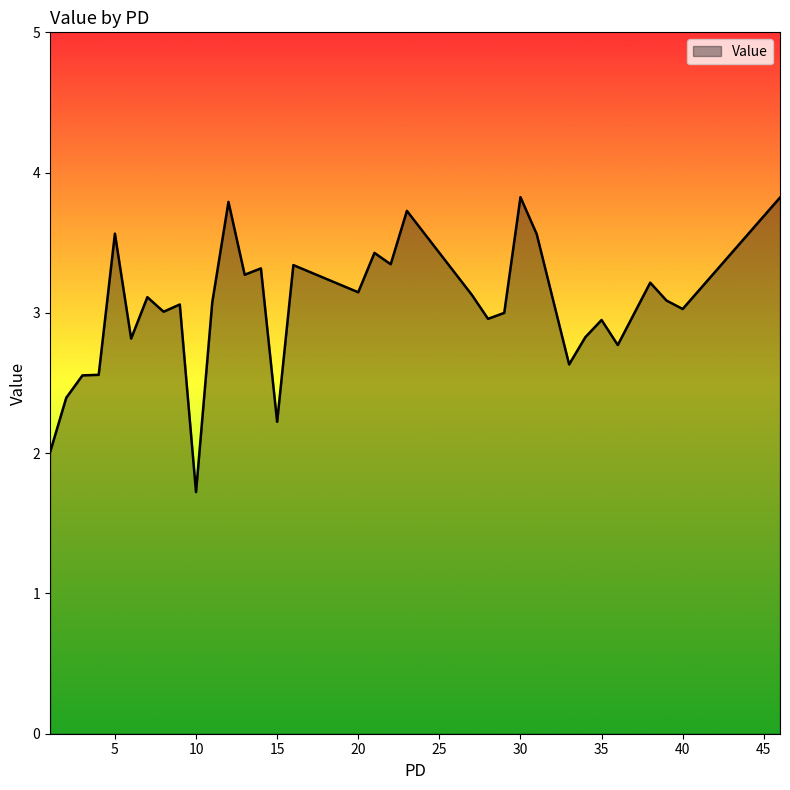

What is the minimum value shown in the chart?

1.7